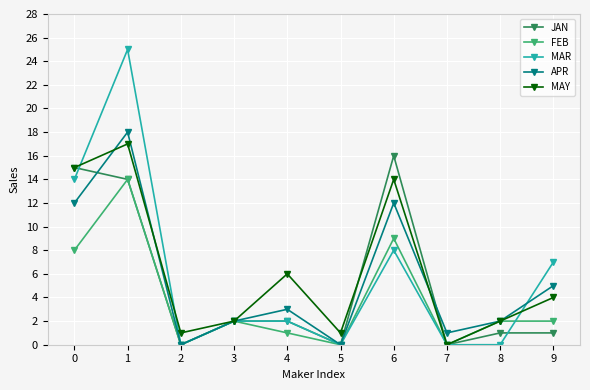

How many lines are shown in the chart?

5